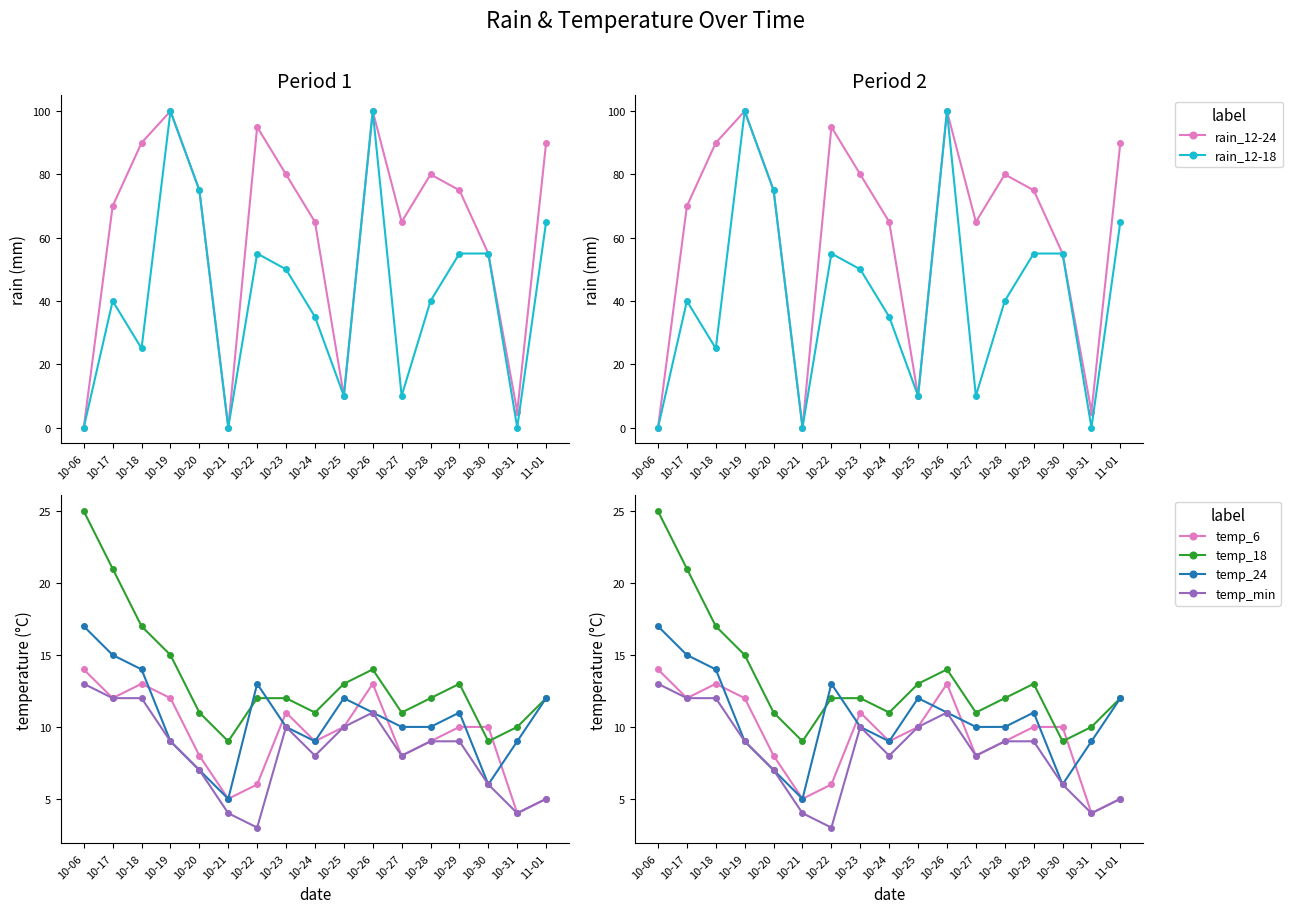

True or false: rain_12-24 has more than 0 interior local peaks.

True